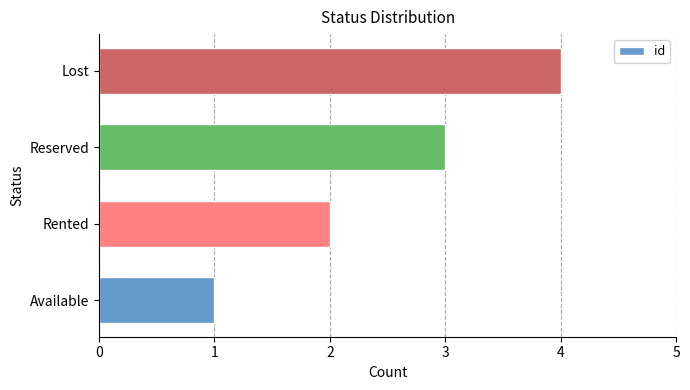

Rank the categories by value from highest to lowest.

Lost, Reserved, Rented, Available